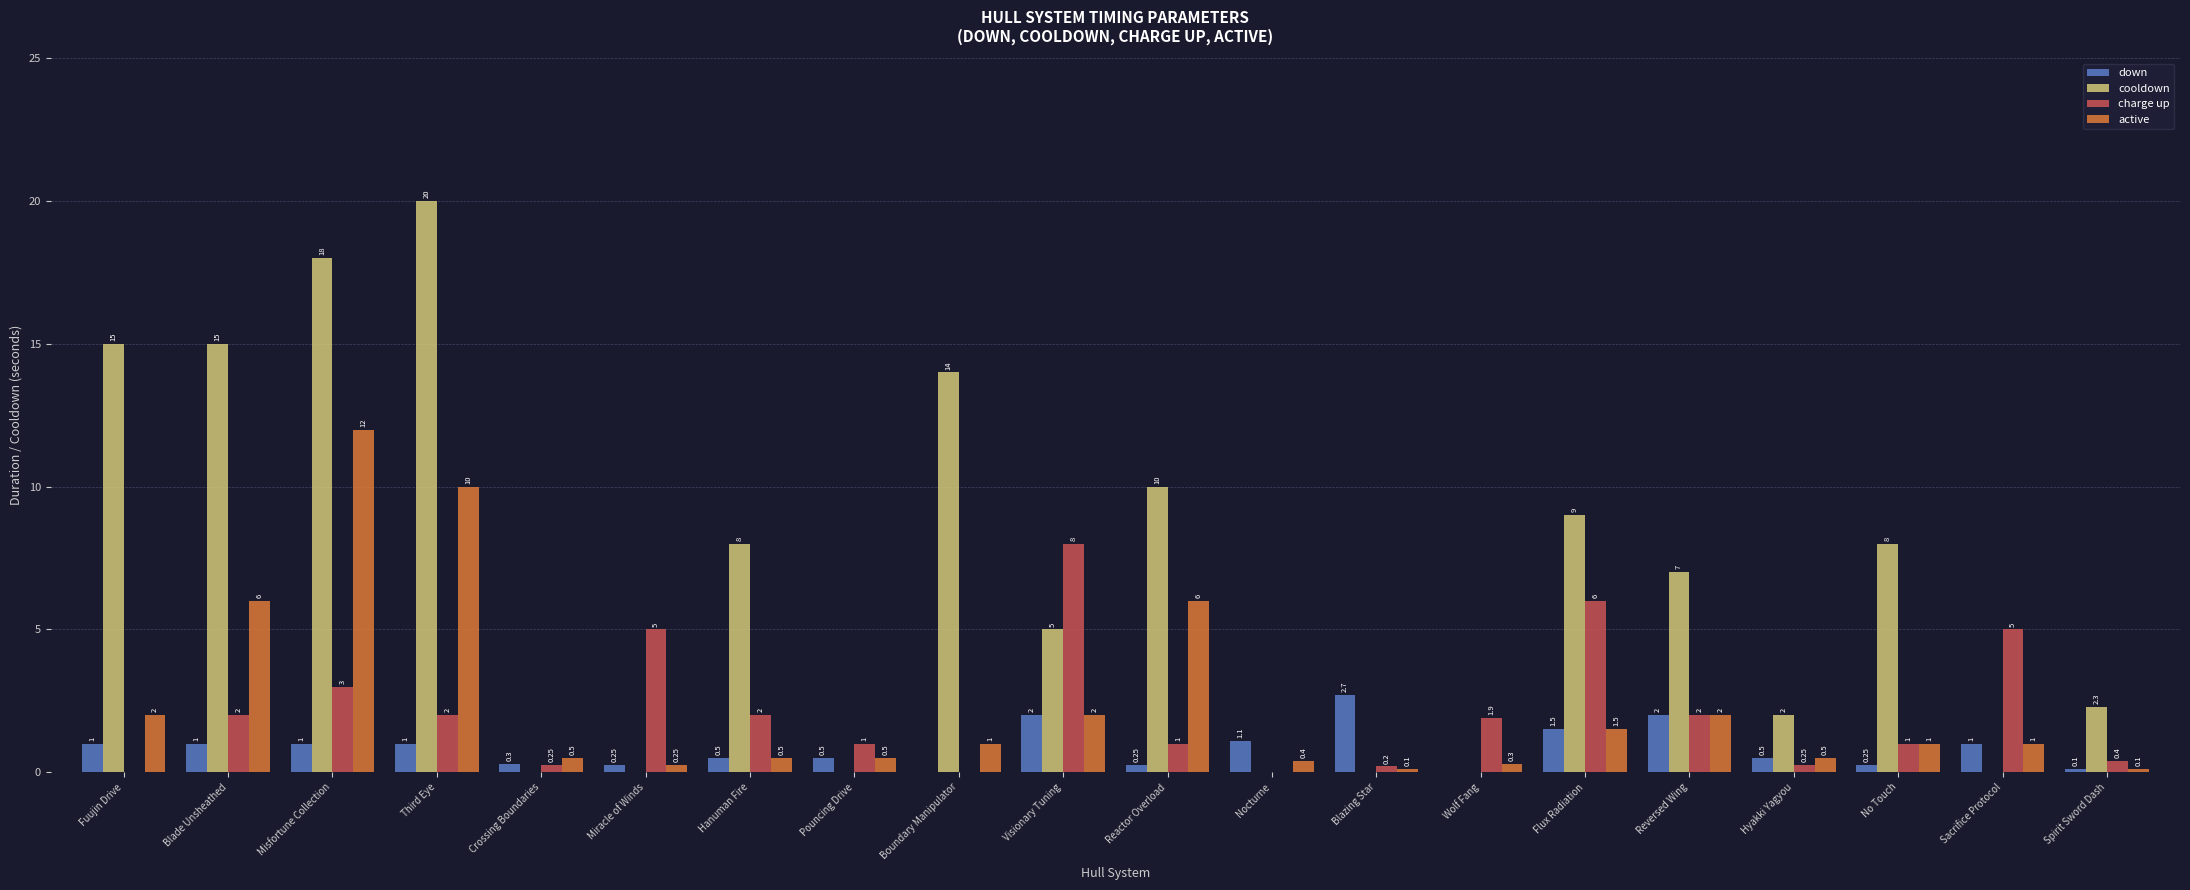

Is it true that charge up equals 8.0 at Visionary Tuning?

True